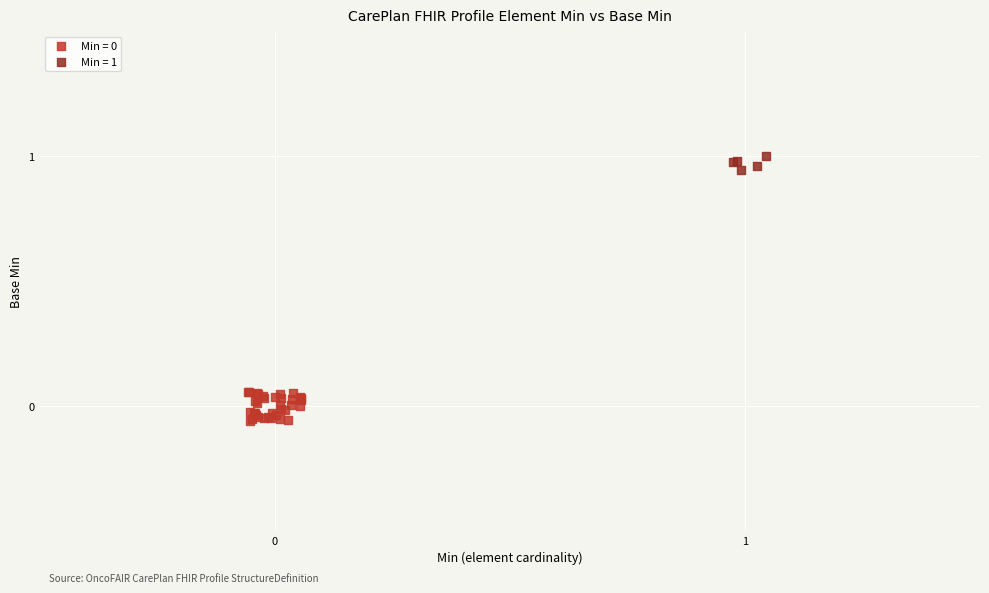

Which series reaches the maximum Y coordinate?

Min = 1